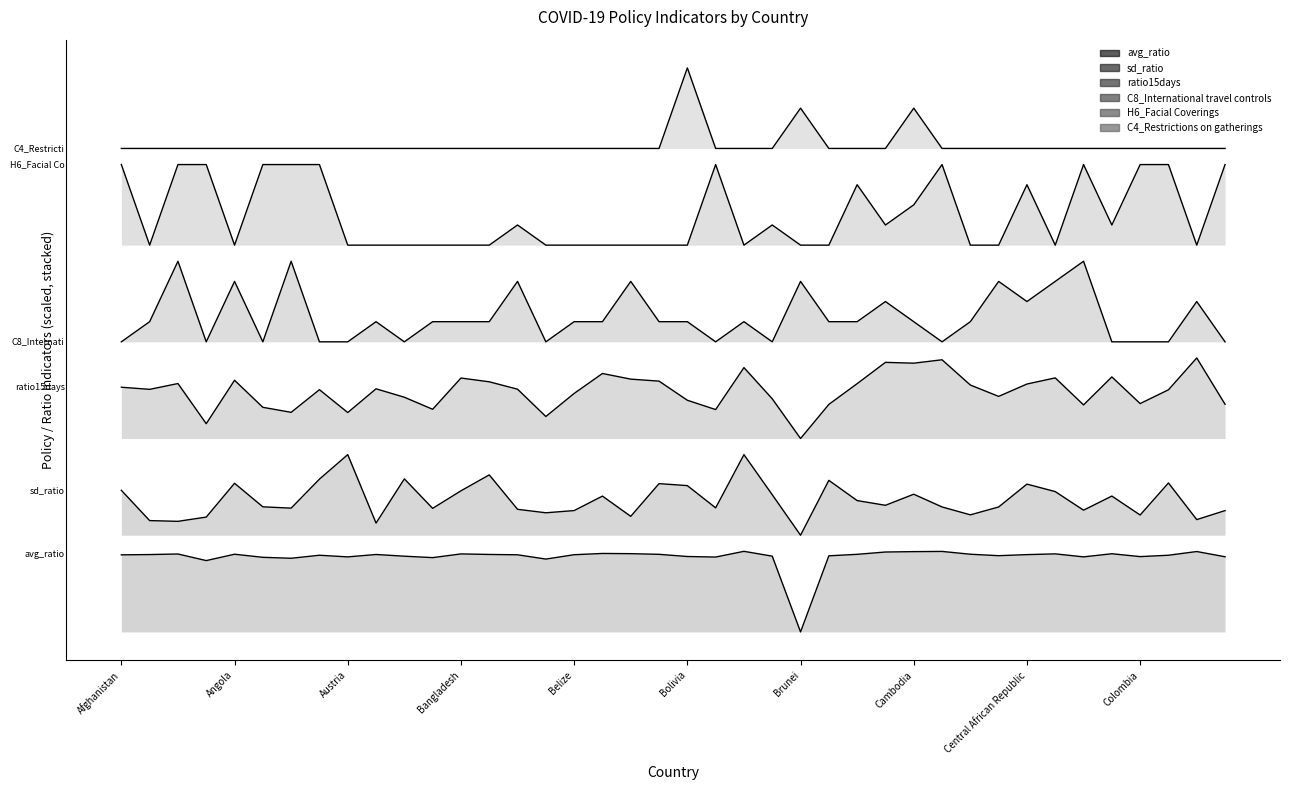

Does the chart display data point markers on the line(s)?

No